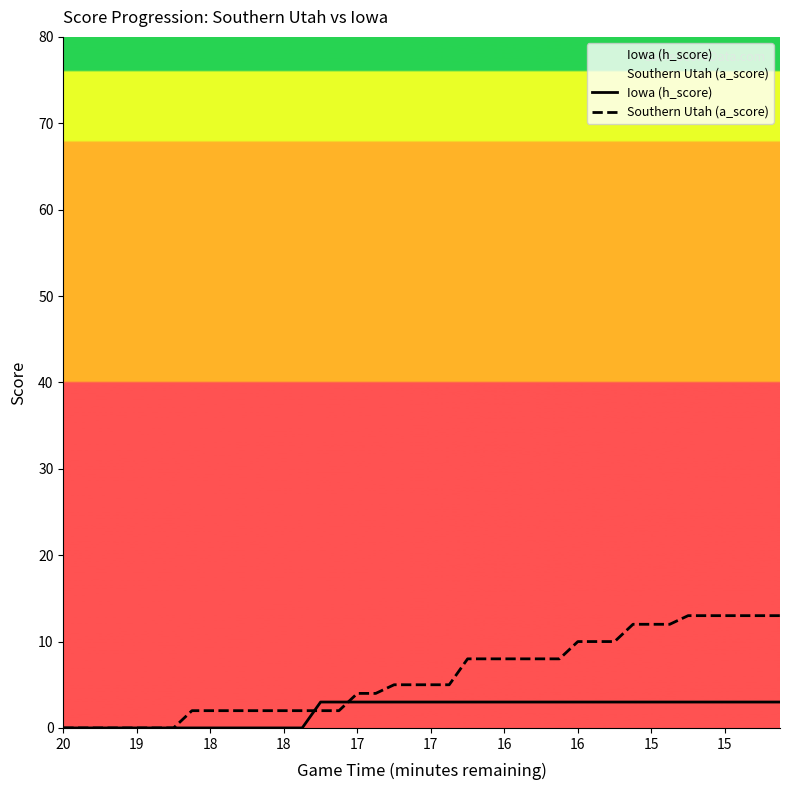

How many lines are shown in the chart?

2